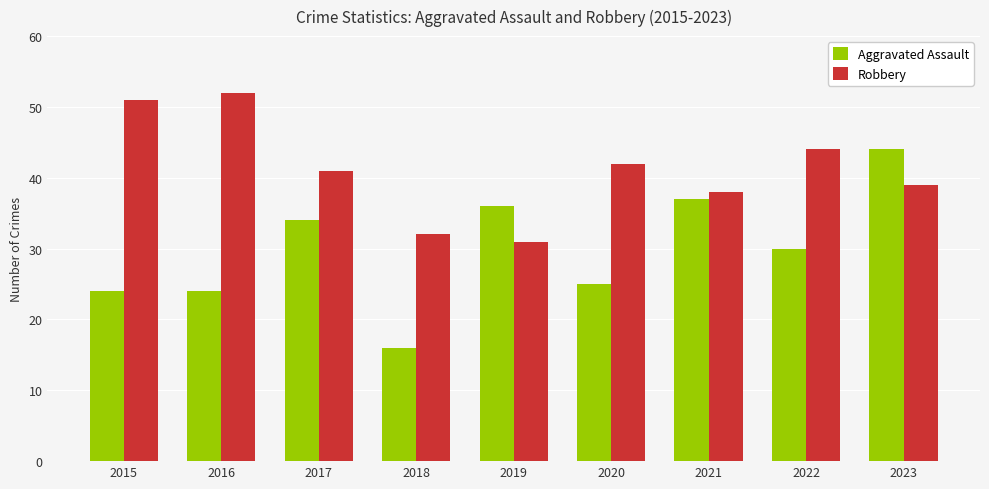

Are the bars grouped side by side (vs. stacked)?

Yes